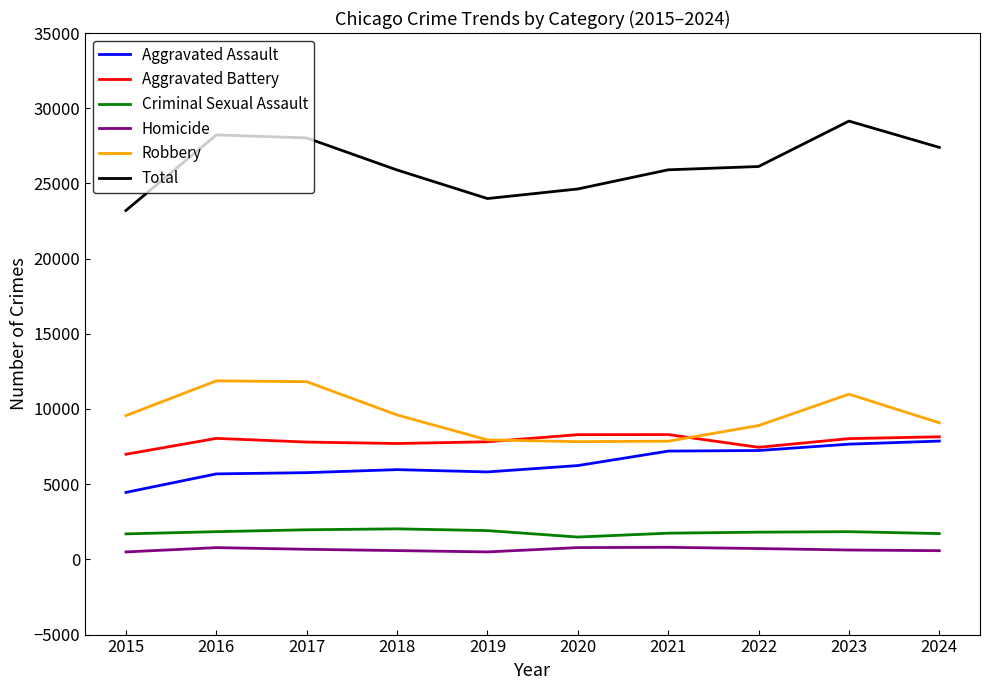

What is the maximum value shown in the chart?

29144